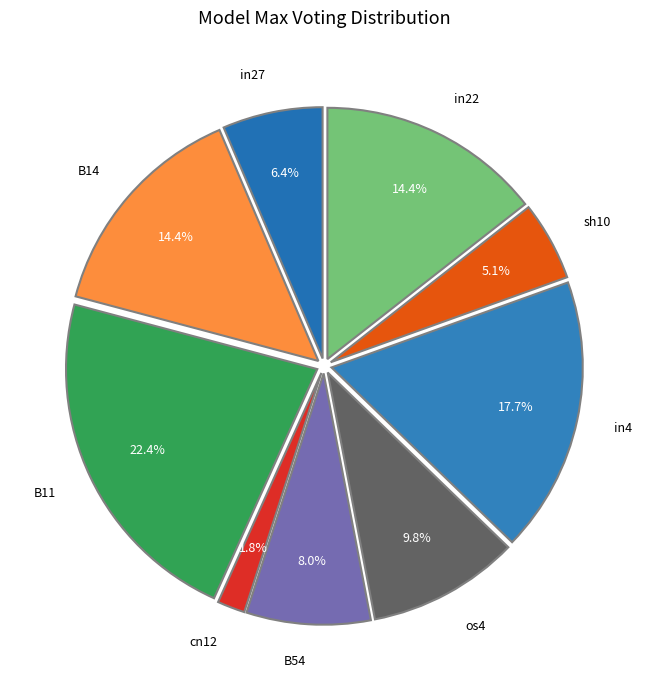

What percentage is the B54 slice, to the nearest percent?

8%